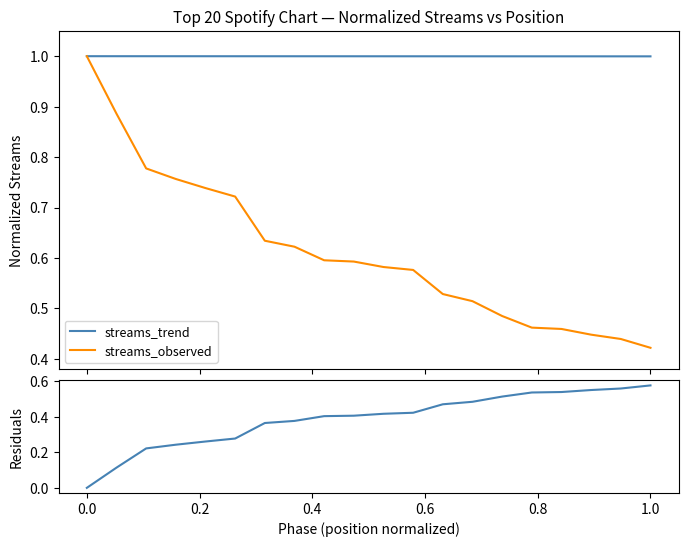

What is the highest value of the streams_trend series?

1.0